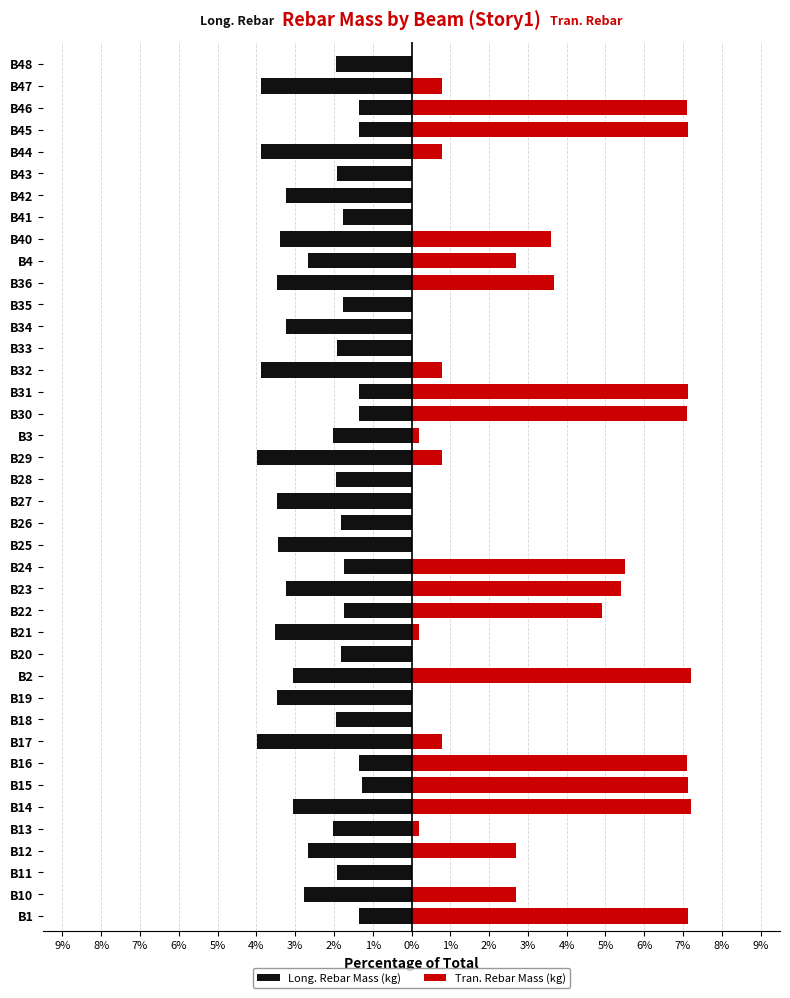

What is the average value of the Tran. Rebar Mass (kg) series?

2.5